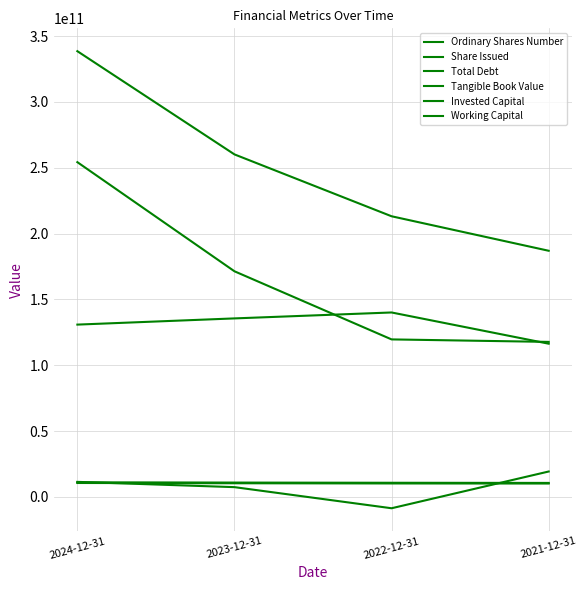

What is the smallest value displayed?

-8602000000